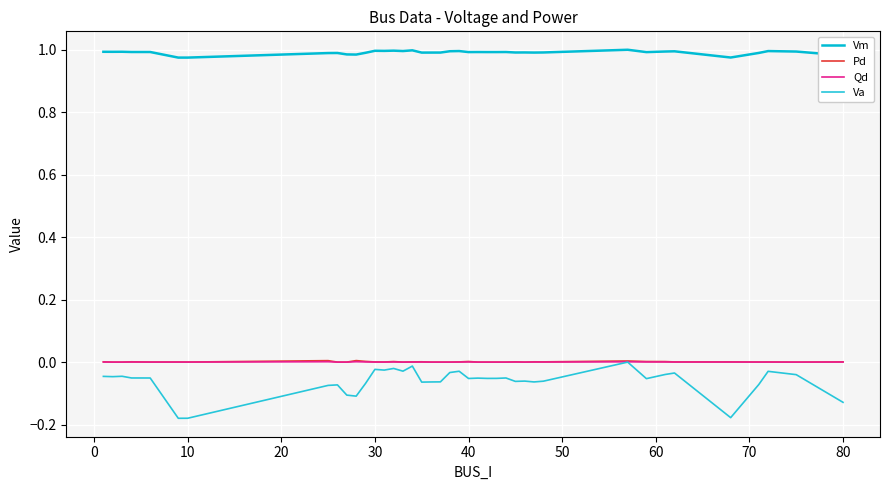

Which series has the widest spread of values?

Va